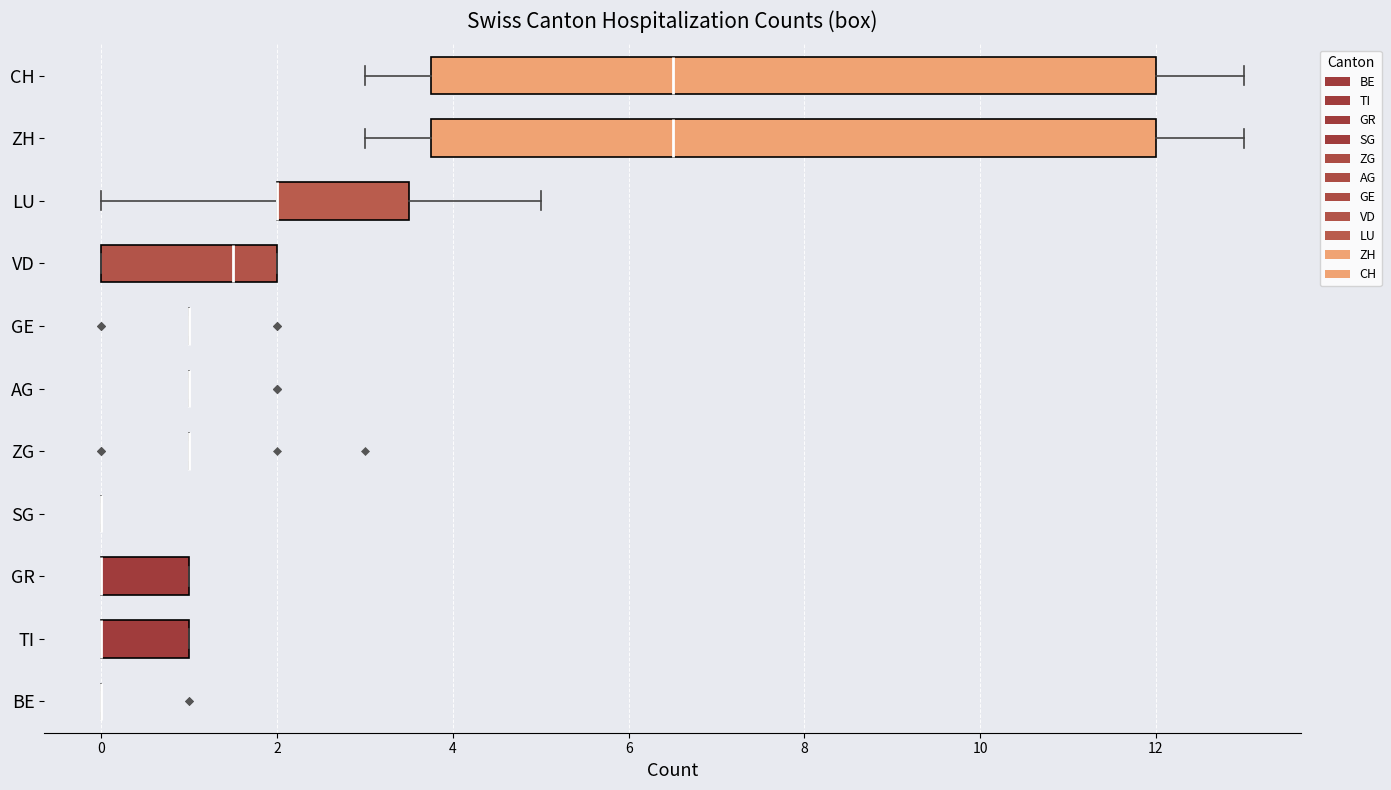

Reading bottom to top, transcribe this box plot: for each box, give where its median line is, the range the box spans, and where its two whiskers end, as read against the x-axis. The values are not printed on the chart, so give them approximately, as read against the axis.

BE: box collapsed to a line at 0.0, whiskers 0.0 to 0.0
TI: median 0.0 (drawn on the box's left edge), box 0.0 to 1.0, whiskers 0.0 to 1.0
GR: median 0.0 (drawn on the box's left edge), box 0.0 to 1.0, whiskers 0.0 to 1.0
SG: box collapsed to a line at 0.0, whiskers 0.0 to 0.0
ZG: box collapsed to a line at 1.0, whiskers 1.0 to 1.0
AG: box collapsed to a line at 1.0, whiskers 1.0 to 1.0
GE: box collapsed to a line at 1.0, whiskers 1.0 to 1.0
VD: median 1.6, box 0.0 to 2.0, whiskers 0.0 to 2.0
LU: median 2.0 (drawn on the box's left edge), box 2.0 to 3.6, whiskers 0.0 to 5.0
ZH: median 6.6, box 3.8 to 12.0, whiskers 3.0 to 13.0
CH: median 6.6, box 3.8 to 12.0, whiskers 3.0 to 13.0